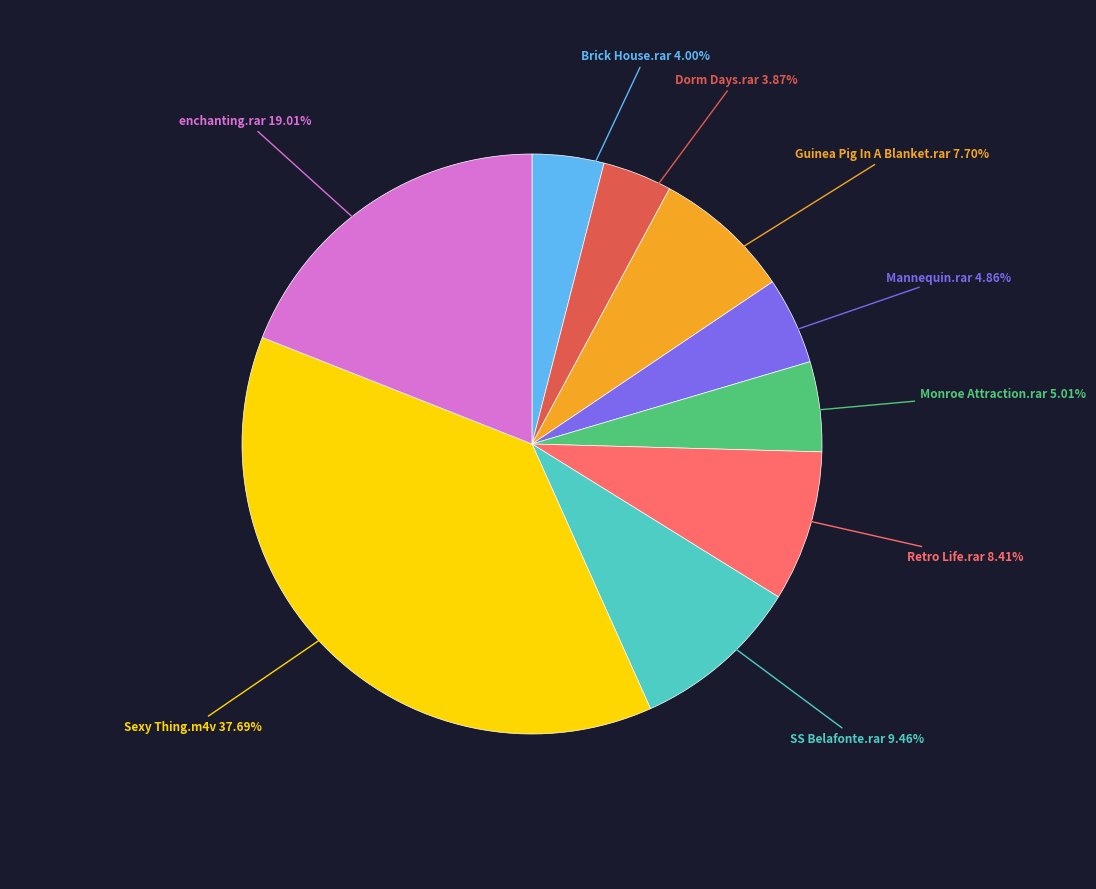

How many segments does this pie chart have?

9